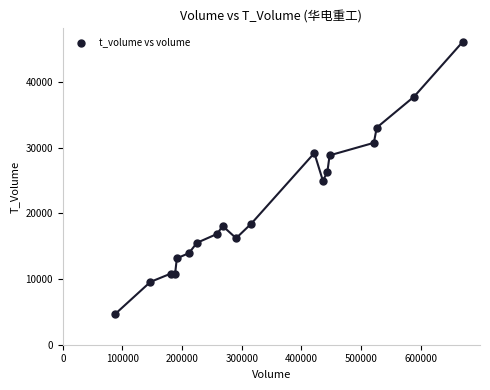

What is the range of X values (max minus min)?

582923